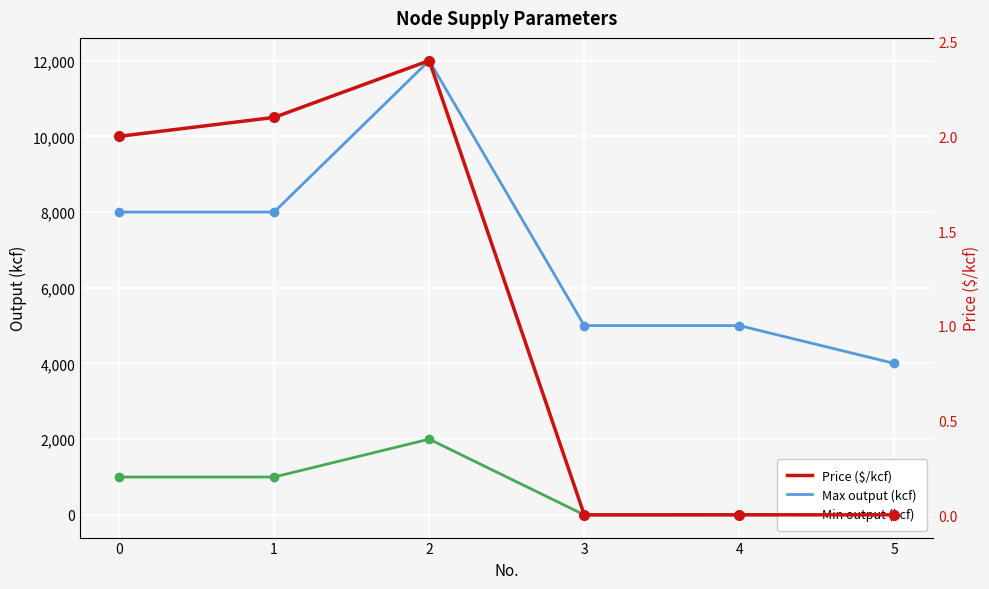

What is the highest value of the Price ($/kcf) series?

2.4